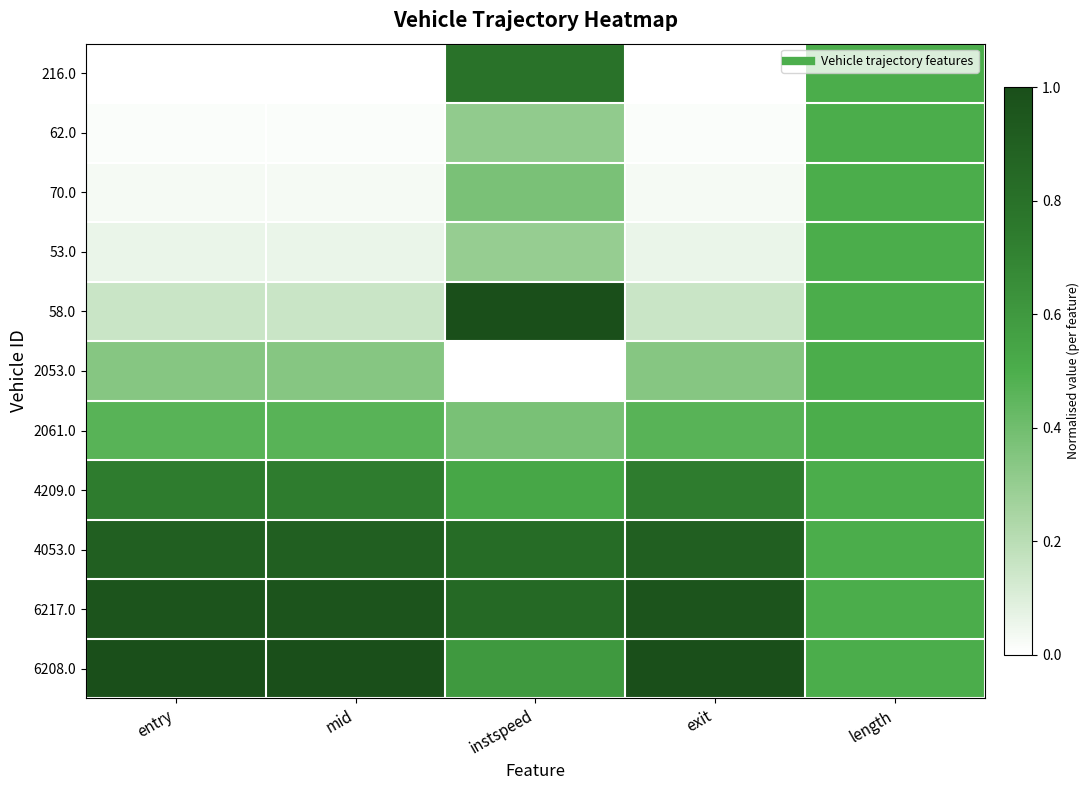

Which has a higher value, length or entry?

length